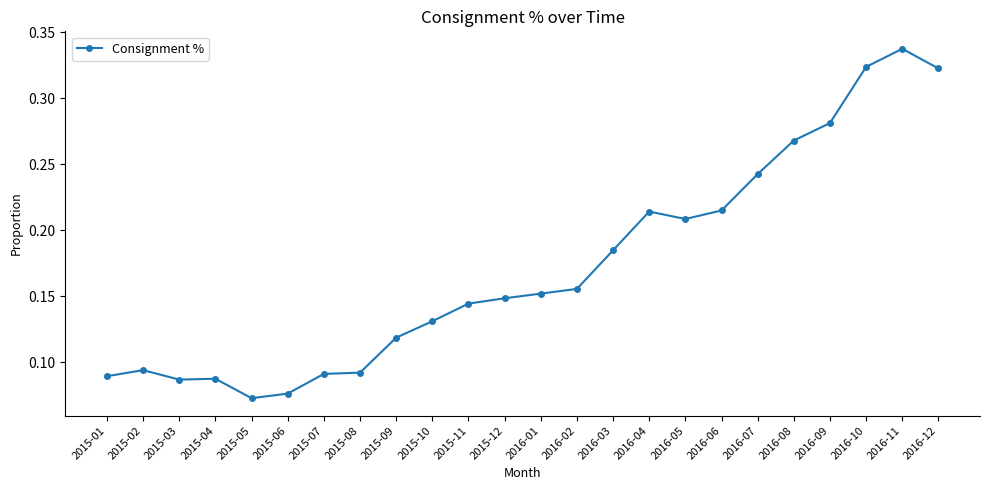

How many values are between 0 and 1?

24